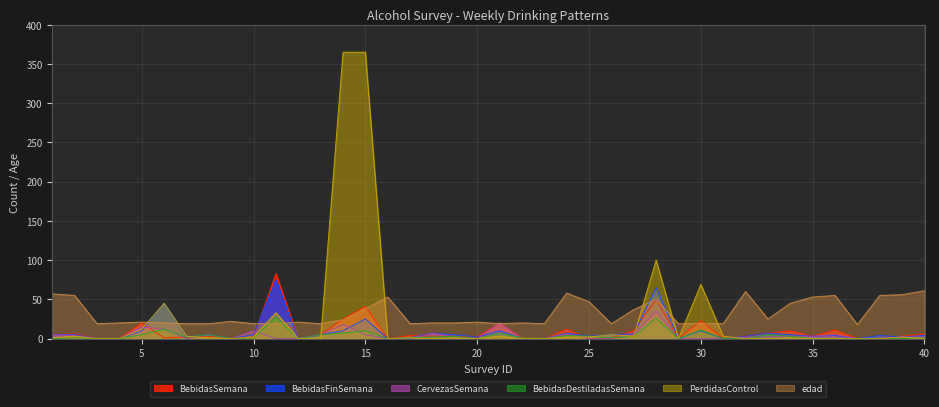

What is the difference between the BebidasFinSemana values at 18 and 10?

2